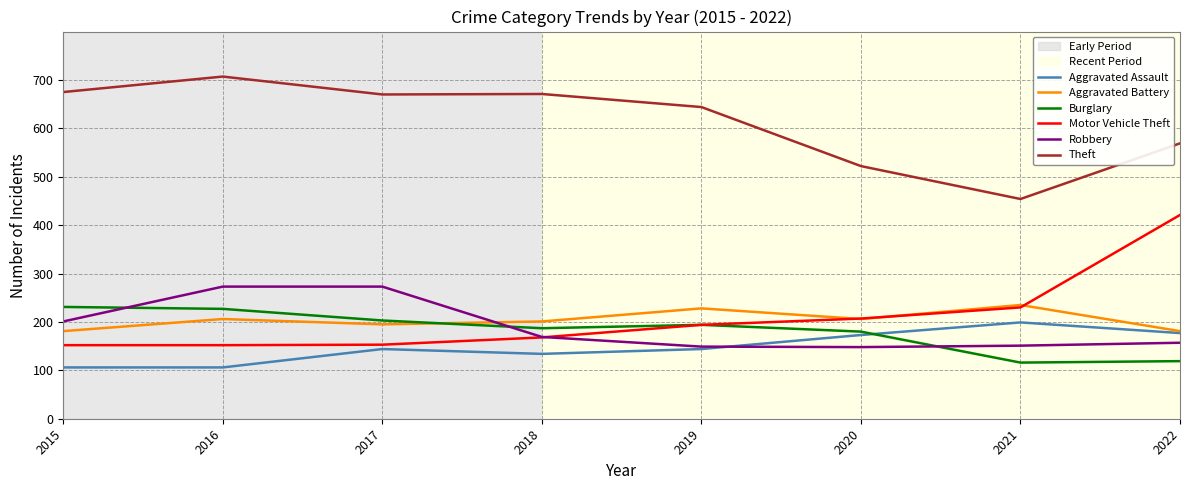

Where do Burglary and Aggravated Battery first cross each other?

2017 and 2018